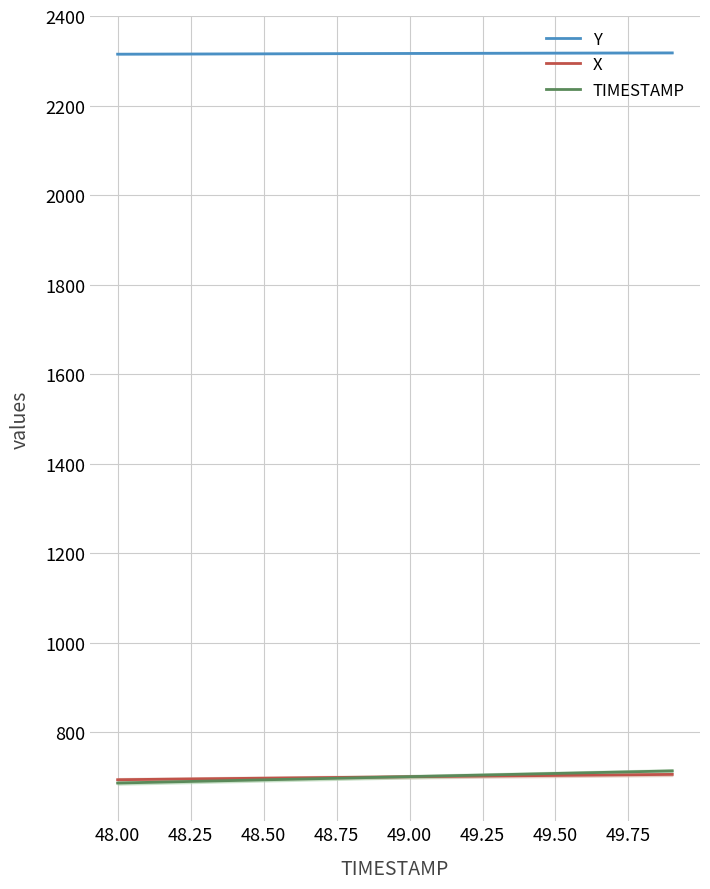

What is the maximum value for Y?

2317.6